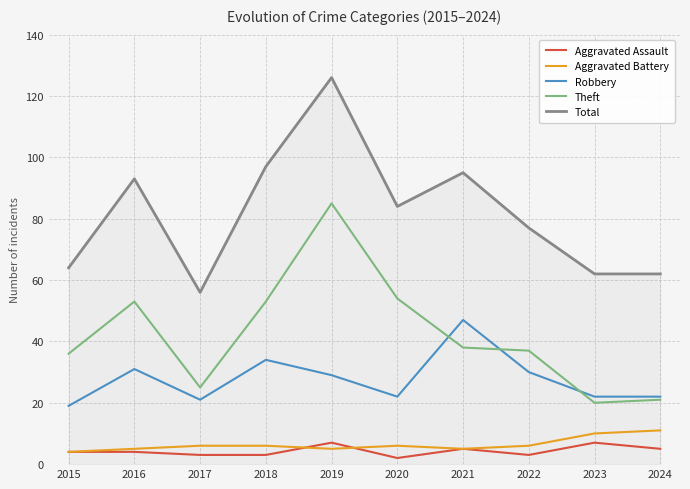

What is the difference between the highest and lowest values at 2016?

89